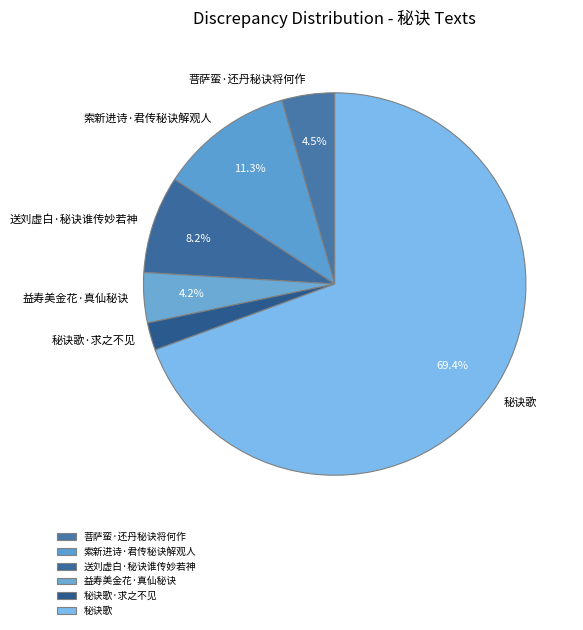

Which category has the biggest portion of the pie?

秘诀歌